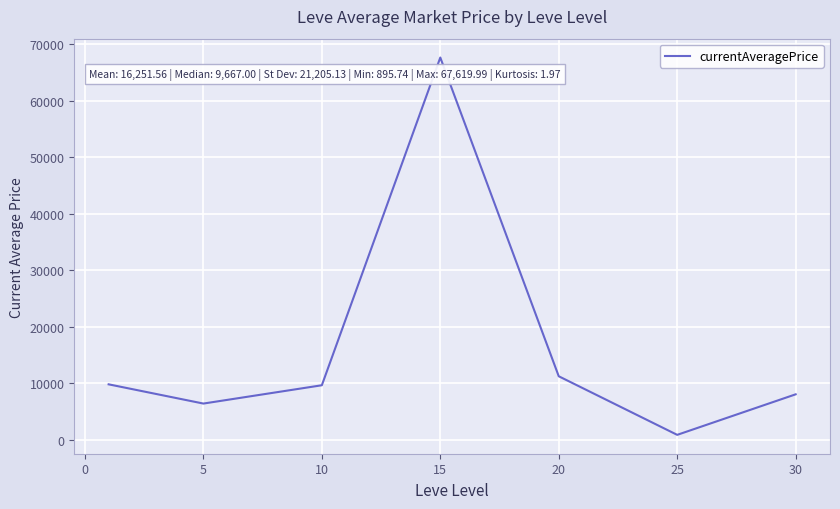

How many interior local peaks (higher than both neighbors) does the data have?

1